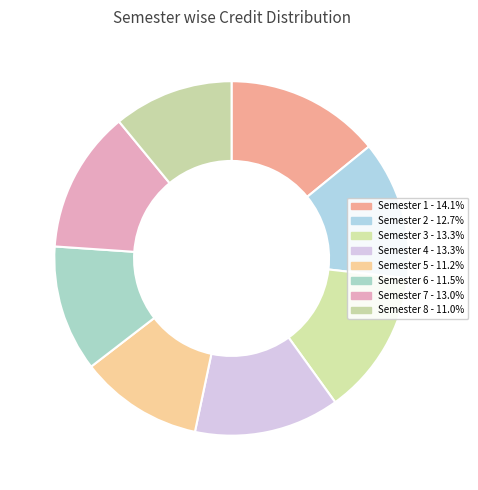

How many slices are in this pie chart?

8